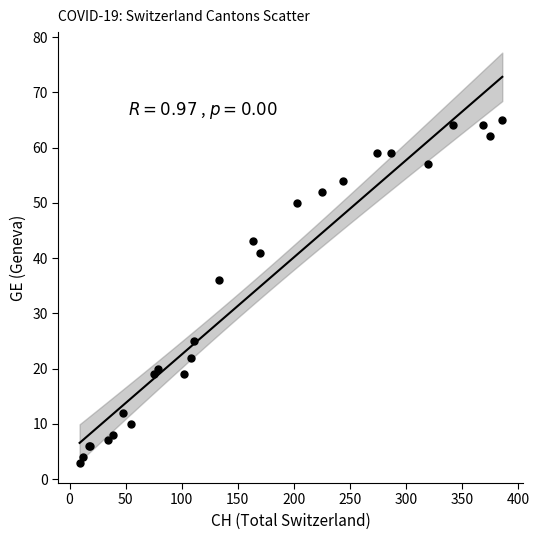

What Y value in the scatter plot is closest to 34?

36